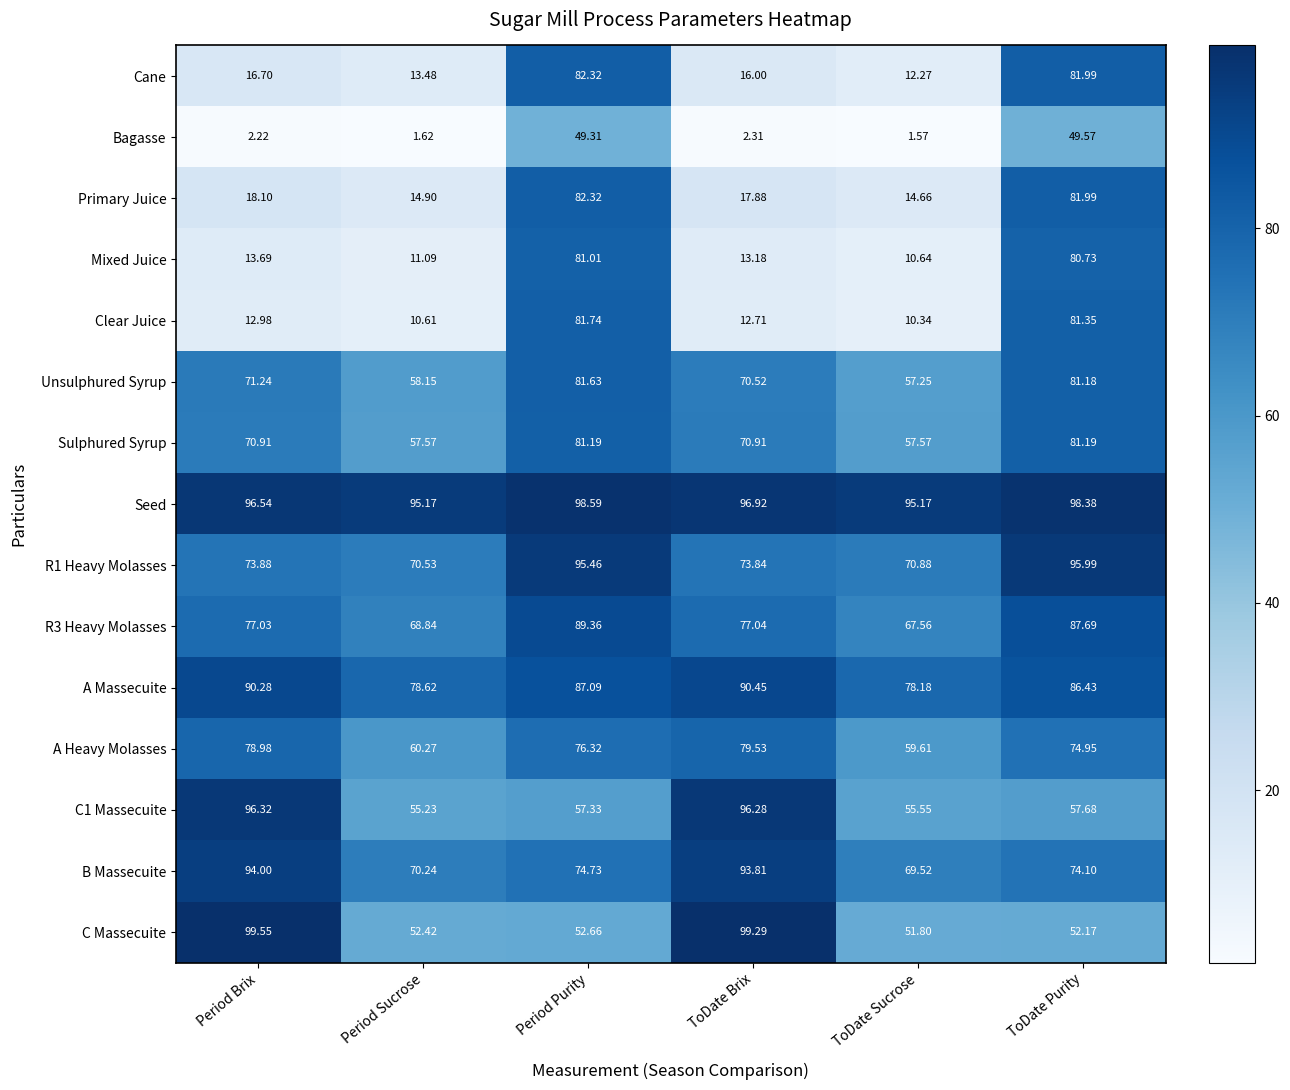

Which category has the lowest value across all series?

ToDate Sucrose